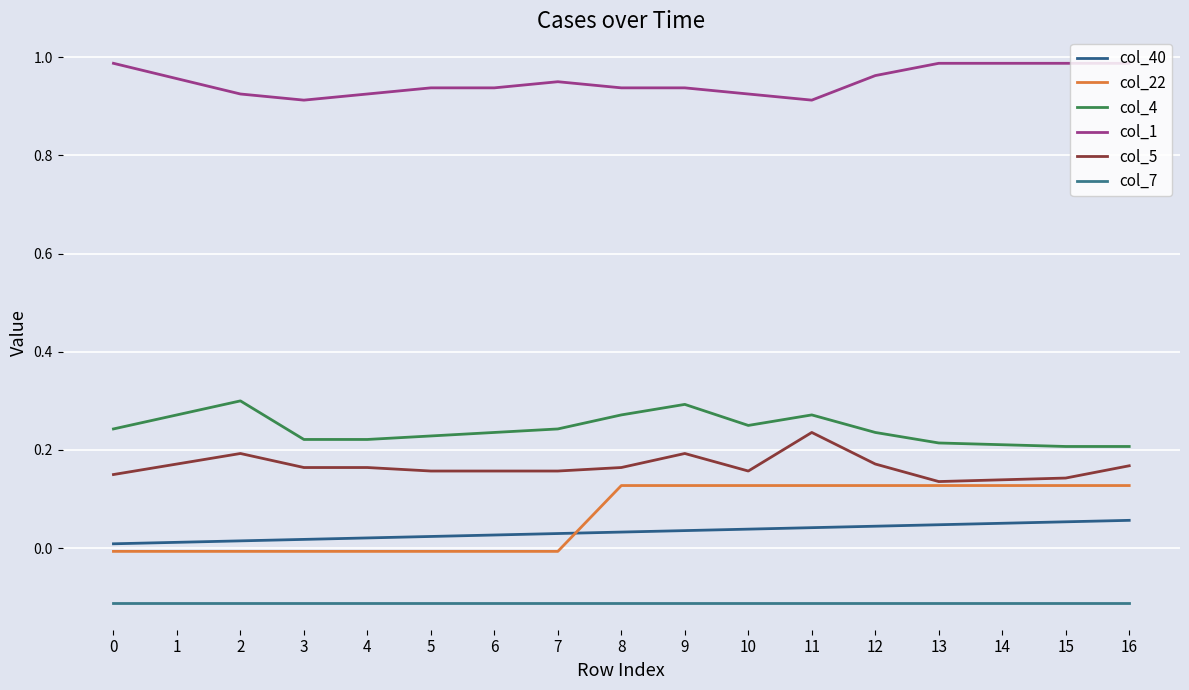

At 7, list the series in order from largest to smallest.

col_1, col_4, col_5, col_40, col_22, col_7